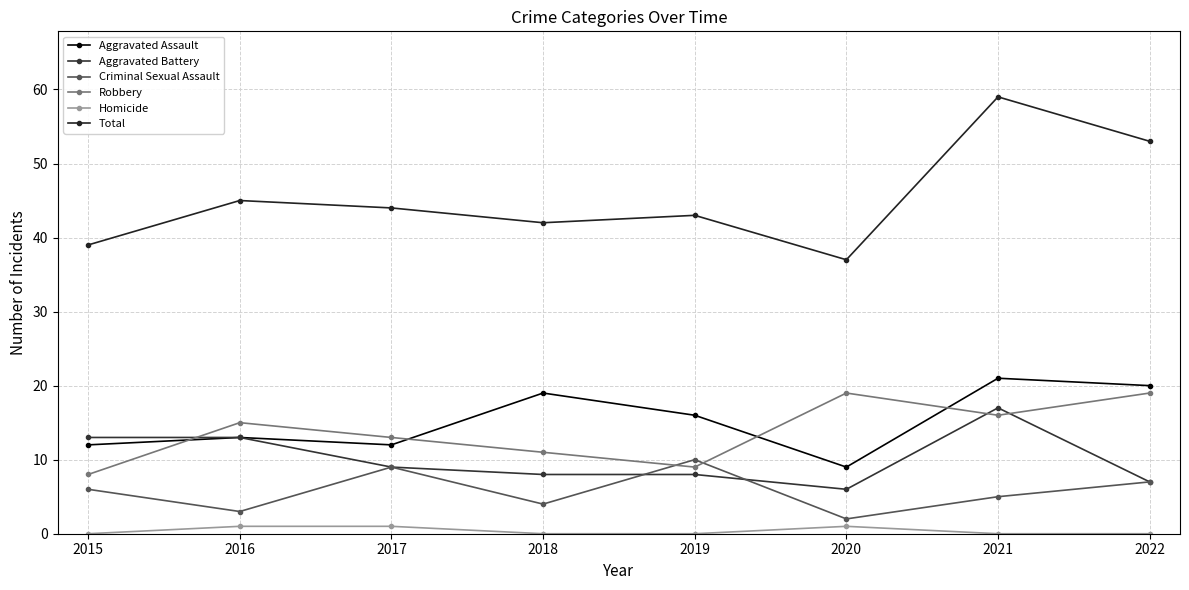

Which category has the lowest value in the Aggravated Battery series?

2020